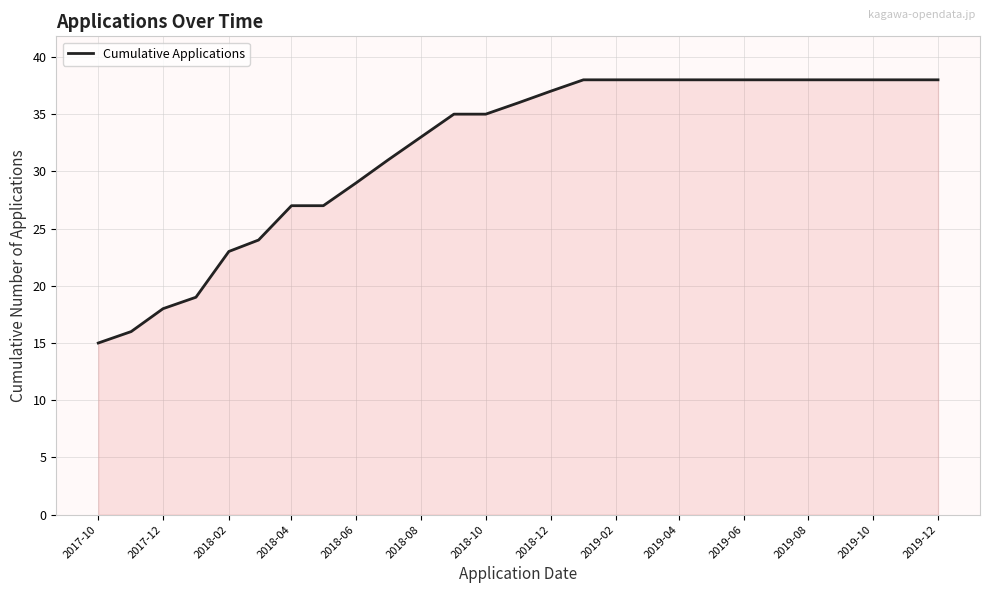

How many lines are shown in the chart?

1